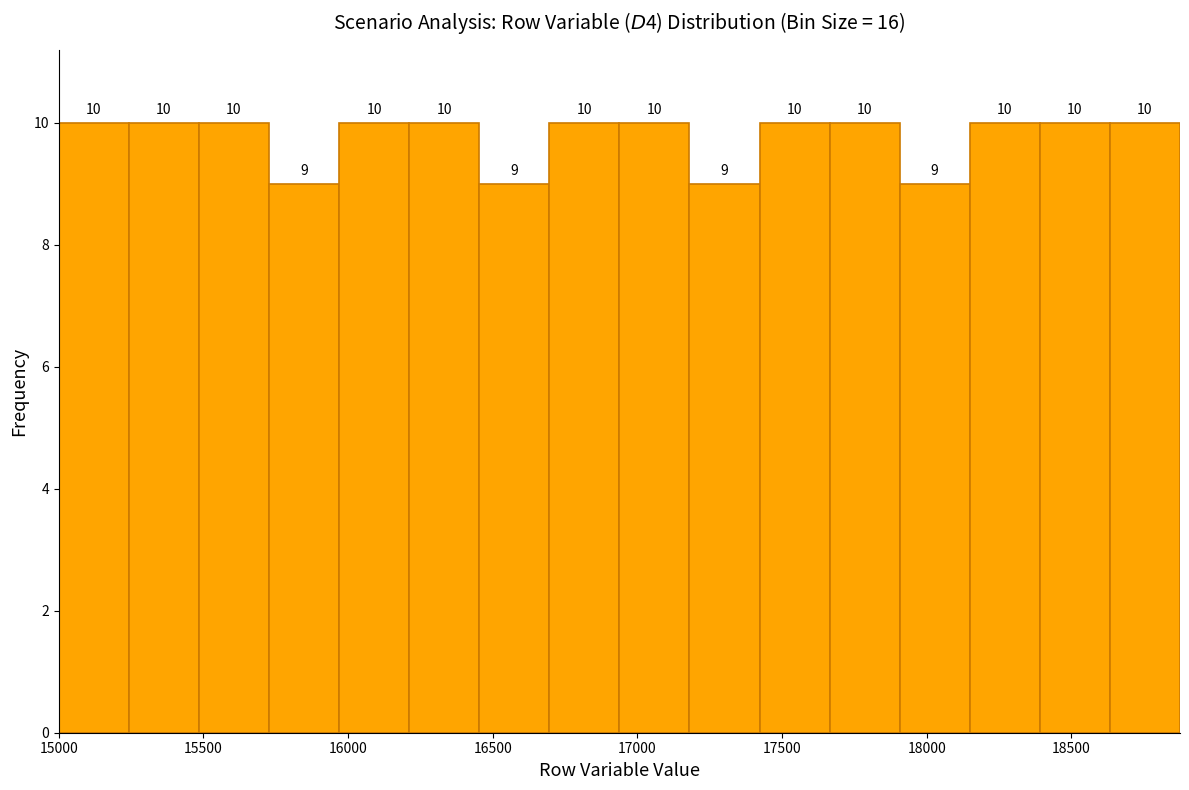

Reading left to right, list every bar in this chart as the range it spans on the x-axis followed by its height. The bar edges are not printed on the chart, so give them approximately, as read against the axis.

15000 to 15250: 10
15250 to 15500: 10
15500 to 15750: 10
15750 to 15950: 9
15950 to 16200: 10
16200 to 16450: 10
16450 to 16700: 9
16700 to 16950: 10
16950 to 17200: 10
17200 to 17400: 9
17400 to 17650: 10
17650 to 17900: 10
17900 to 18150: 9
18150 to 18400: 10
18400 to 18650: 10
18650 to 18900: 10